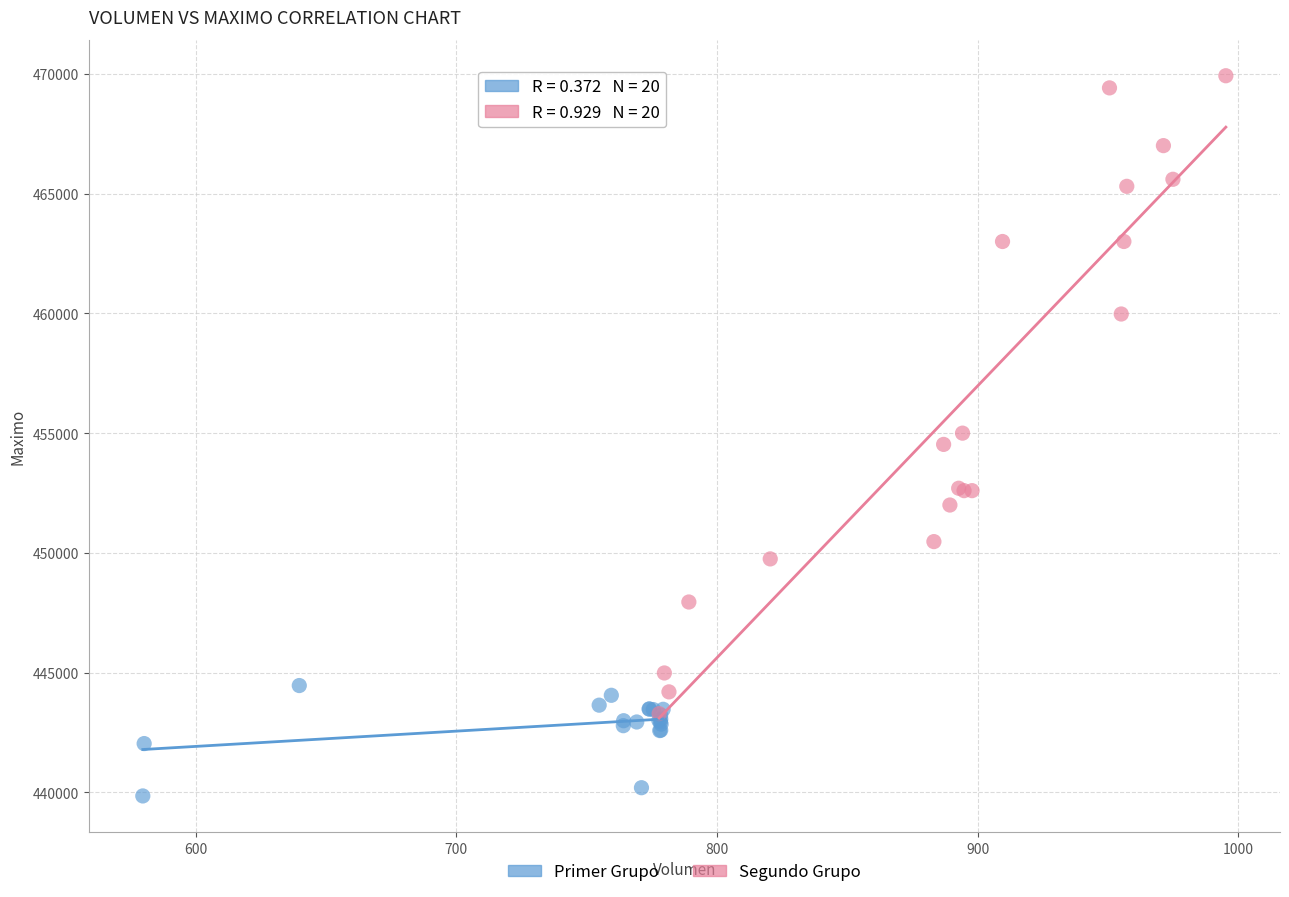

Which series reaches the maximum Y coordinate?

Segundo Grupo